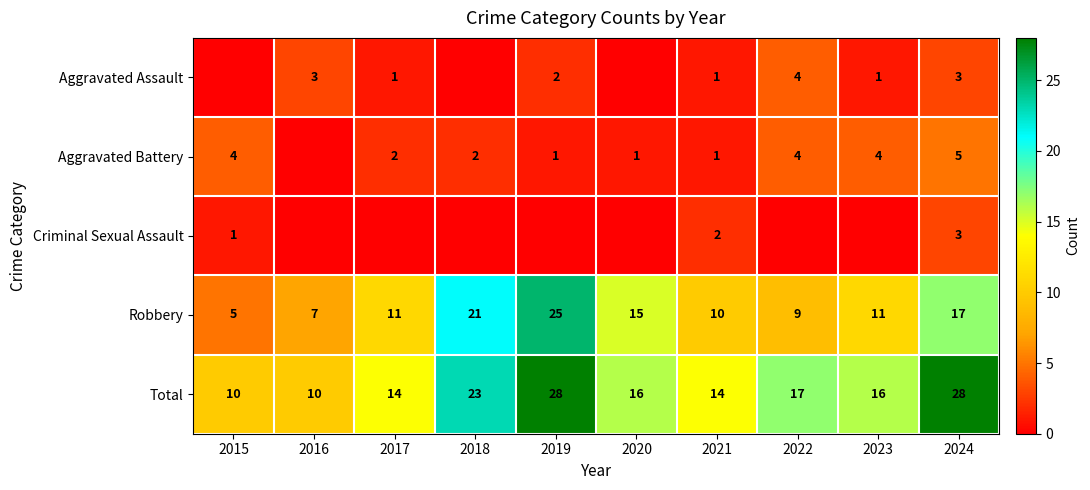

What is the difference between the Robbery values at 2019 and 2017?

14